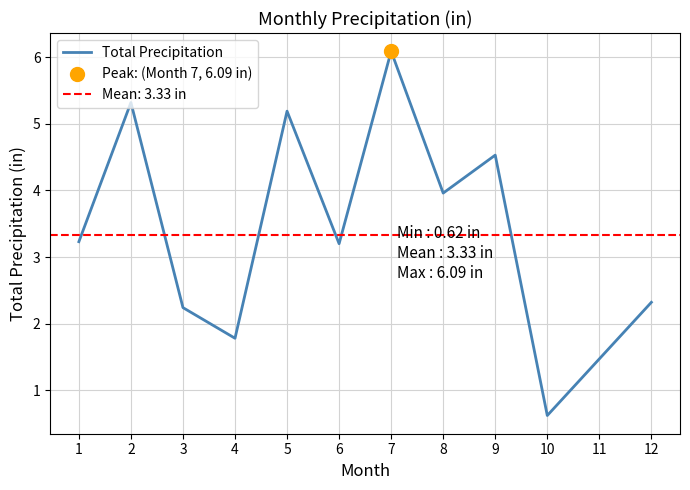

What is the change in value from 3 to 8?

+1.7